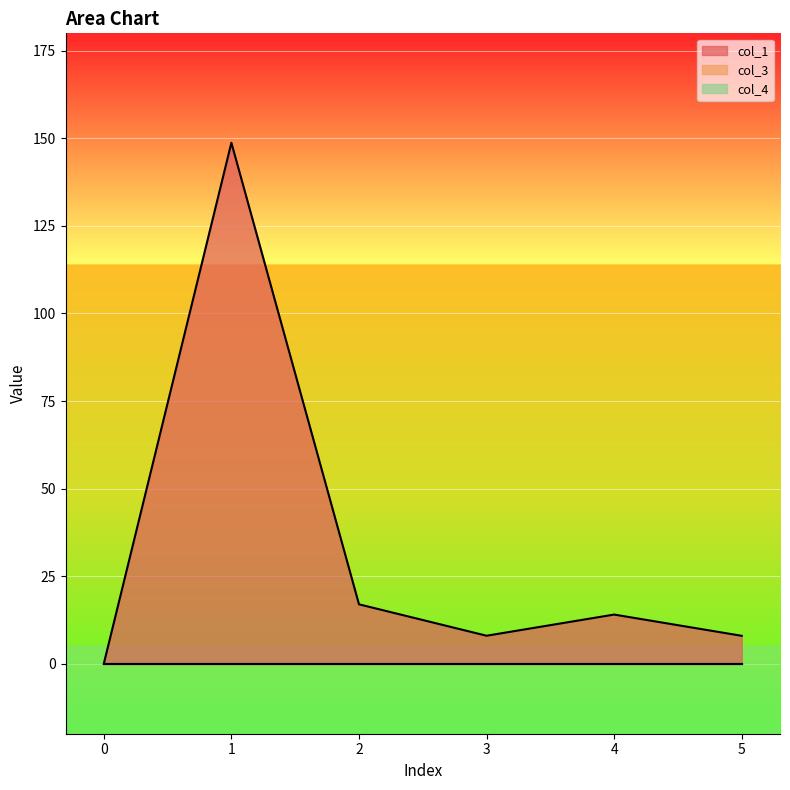

Is it true that col_1 equals 17.0 at 2?

True